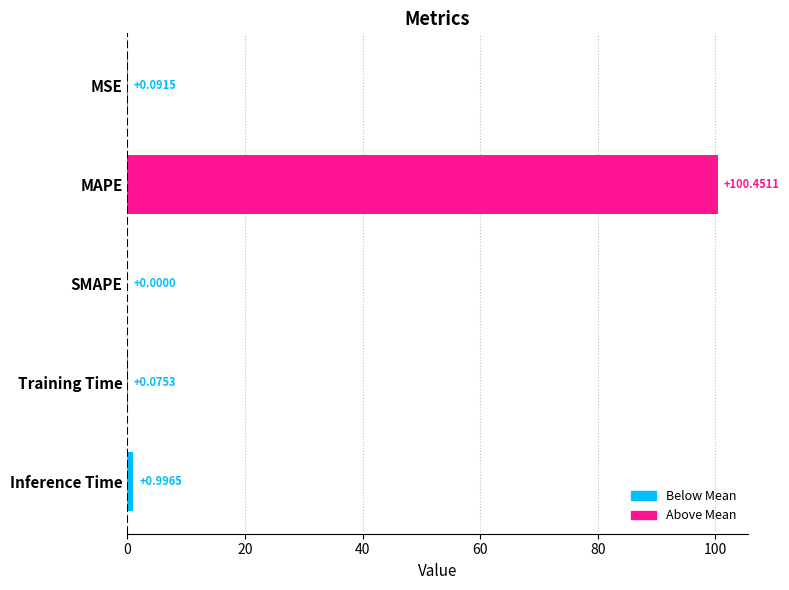

What is the greatest value displayed?

100.5